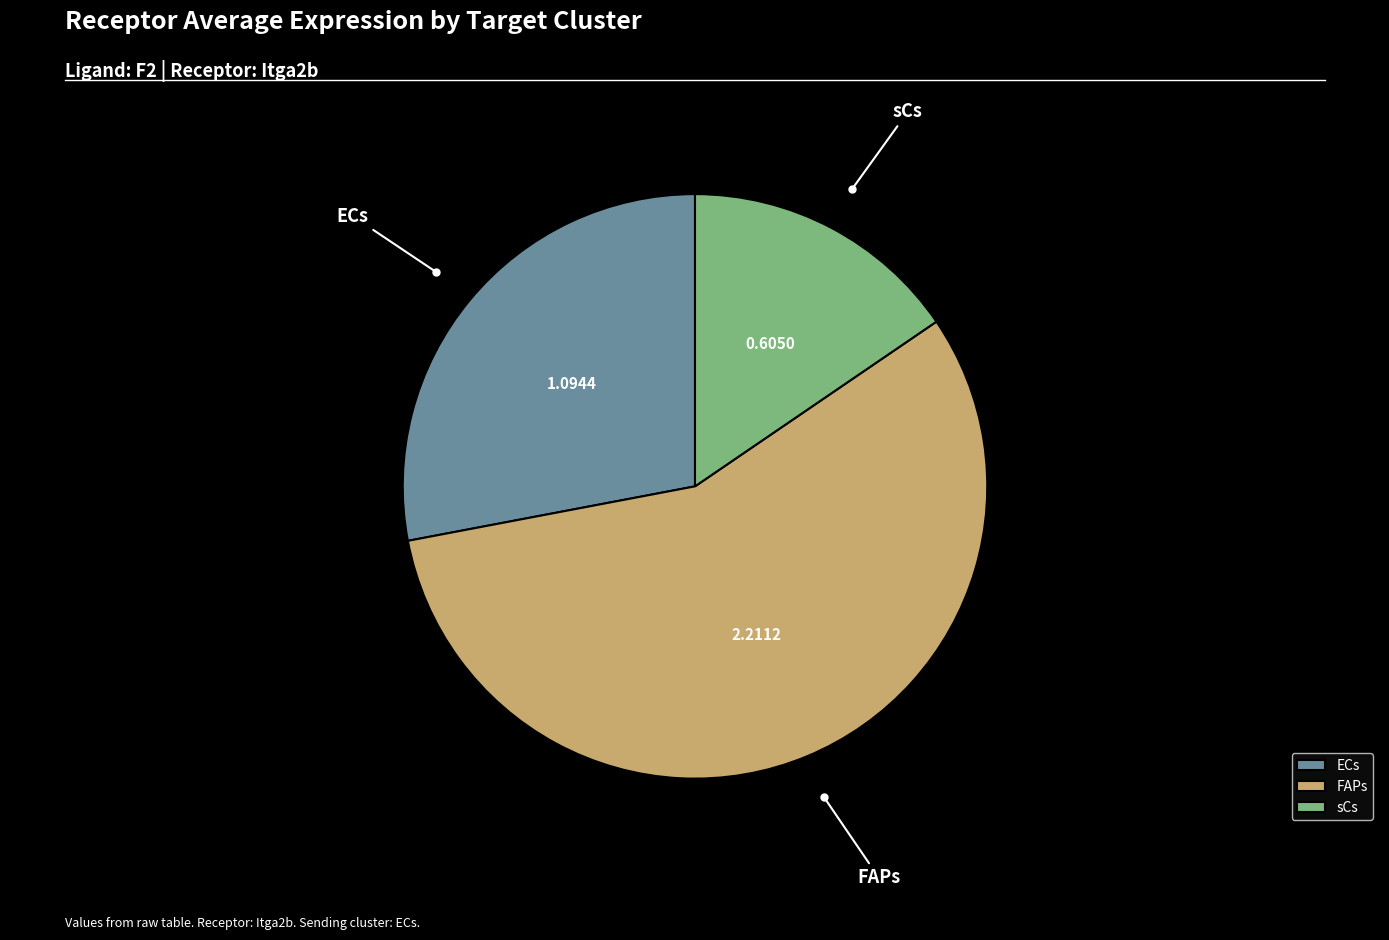

Is the sum of ECs and FAPs greater than half?

Yes